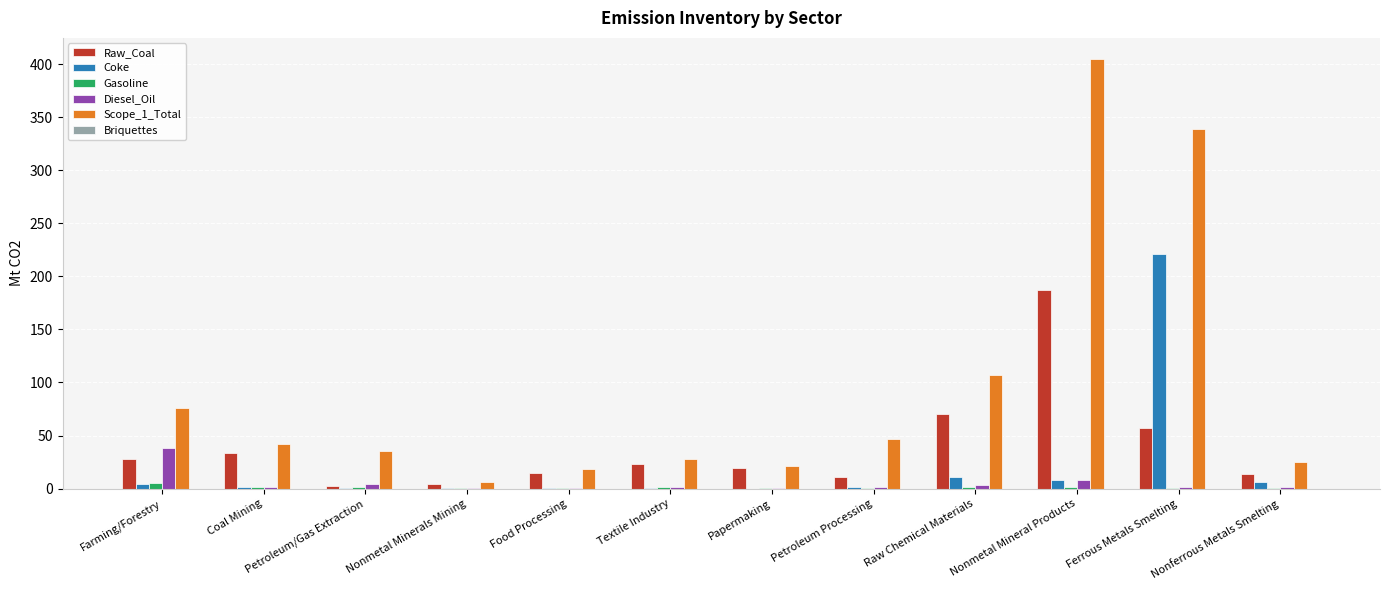

Is the value of Diesel_Oil at Farming/Forestry greater than the value of Gasoline at Ferrous Metals Smelting?

Yes